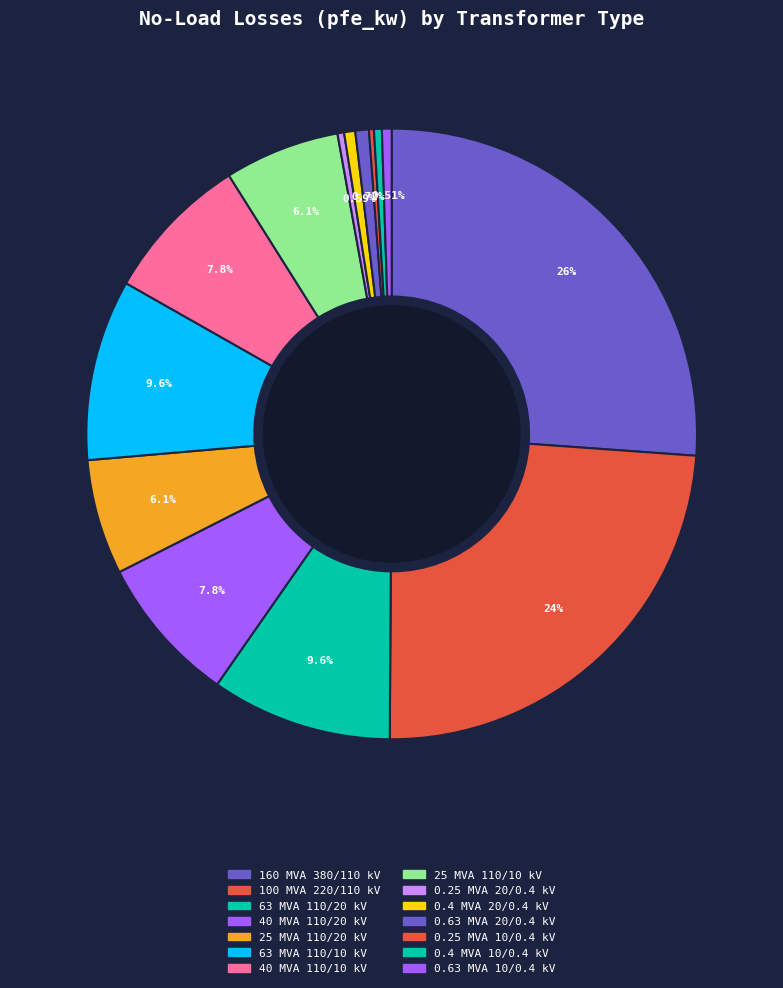

How much of the chart is everything except 100 MVA 220/110 kV?

76.0%